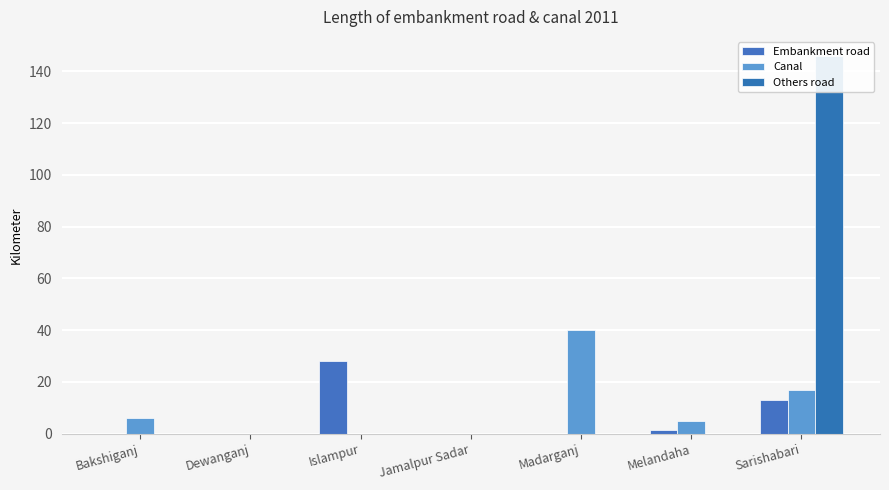

Rank the categories by Embankment road value from lowest to highest.

Bakshiganj, Dewanganj, Jamalpur Sadar, Madarganj, Melandaha, Sarishabari, Islampur